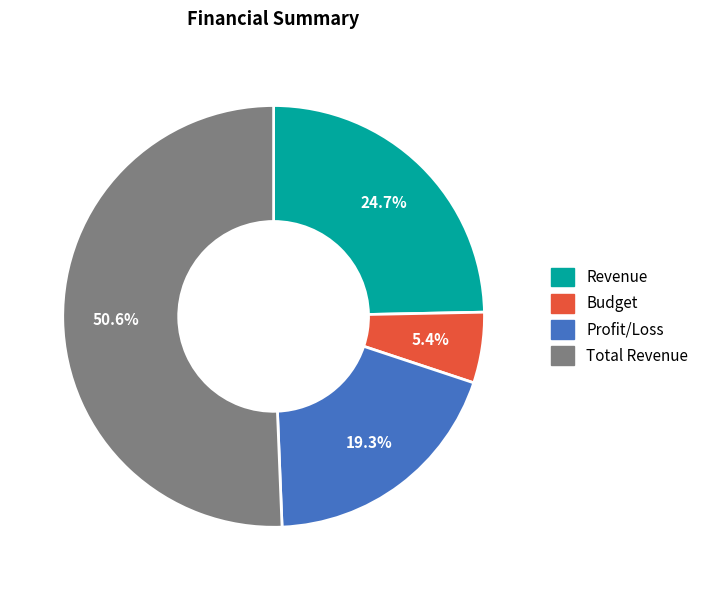

What percentage is the Profit/Loss slice, to the nearest percent?

19%